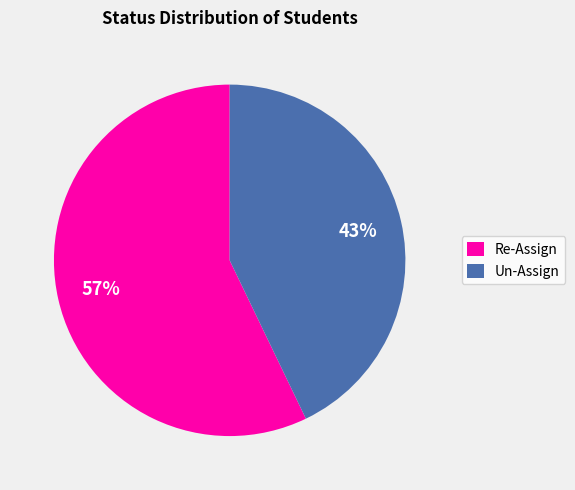

Which slice is the smallest?

Un-Assign